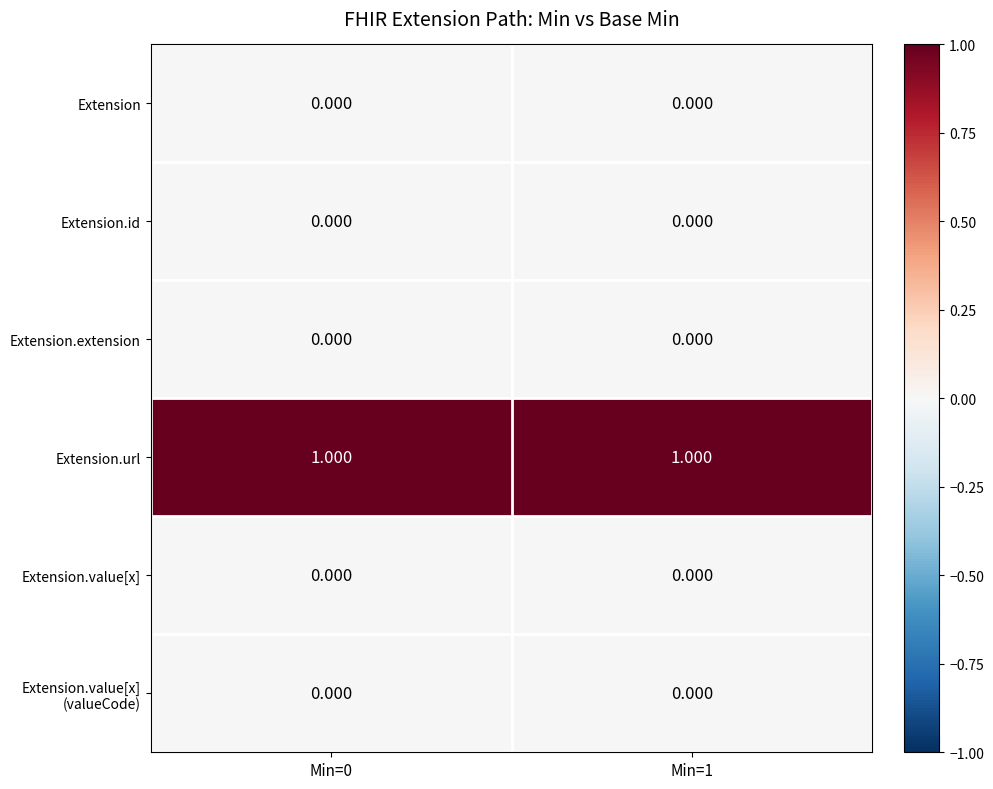

What is the difference between the highest and lowest values at Min=0?

1